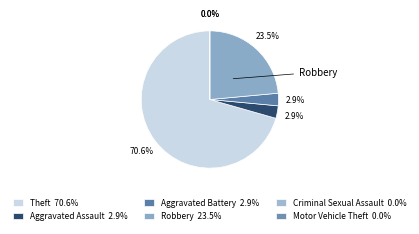

To the nearest percent, what is the difference between the largest and smallest slice percentages?

71%